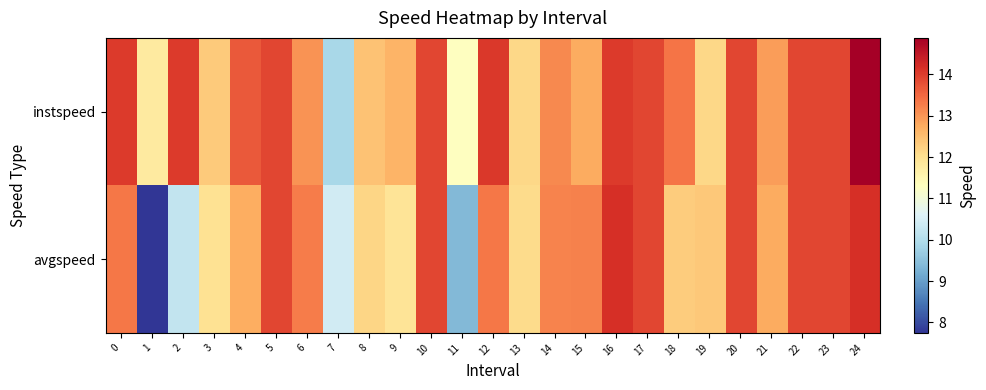

Rank the series by their average value, from highest to lowest.

instspeed, avgspeed